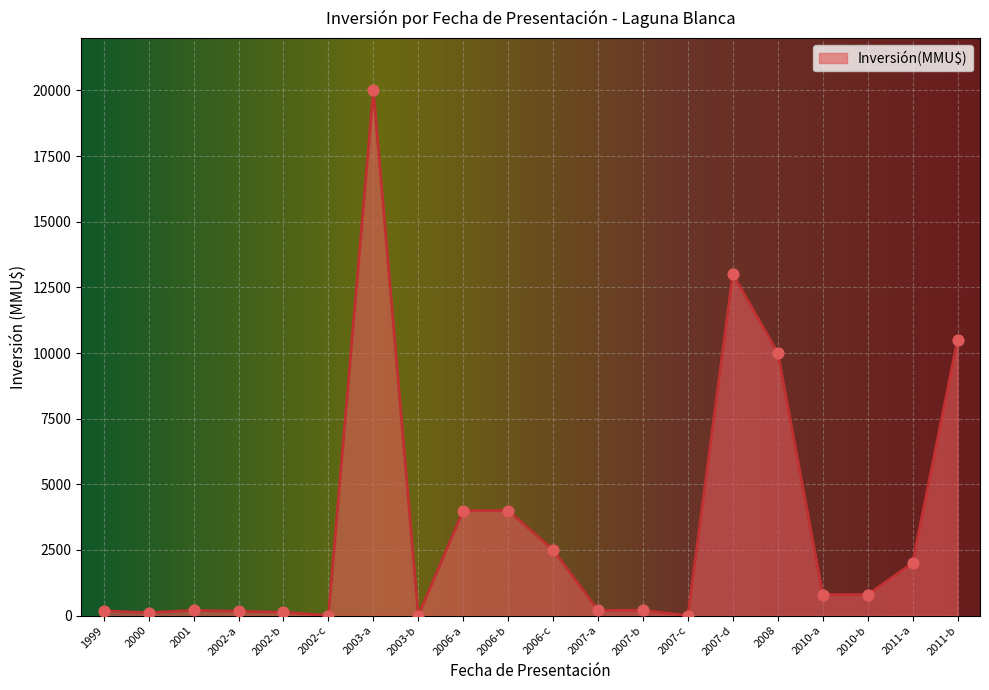

Between 2006-c and 2011-a, which is larger?

2006-c